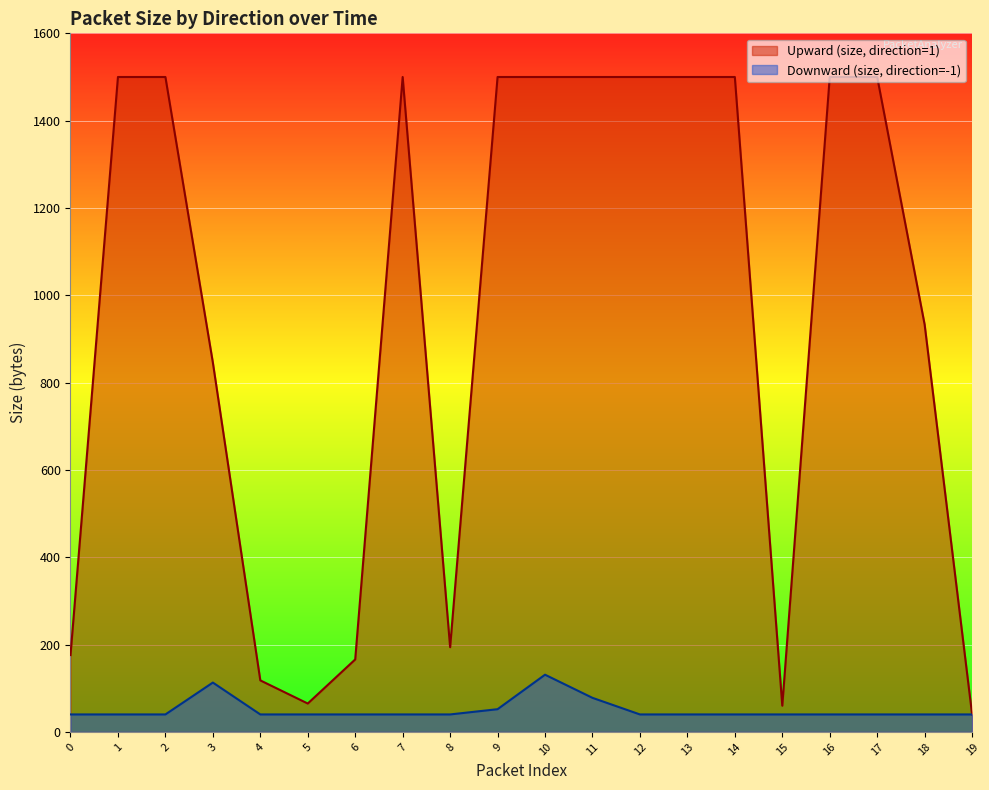

At which label is Downward (size, direction=-1) closest to 85?

11